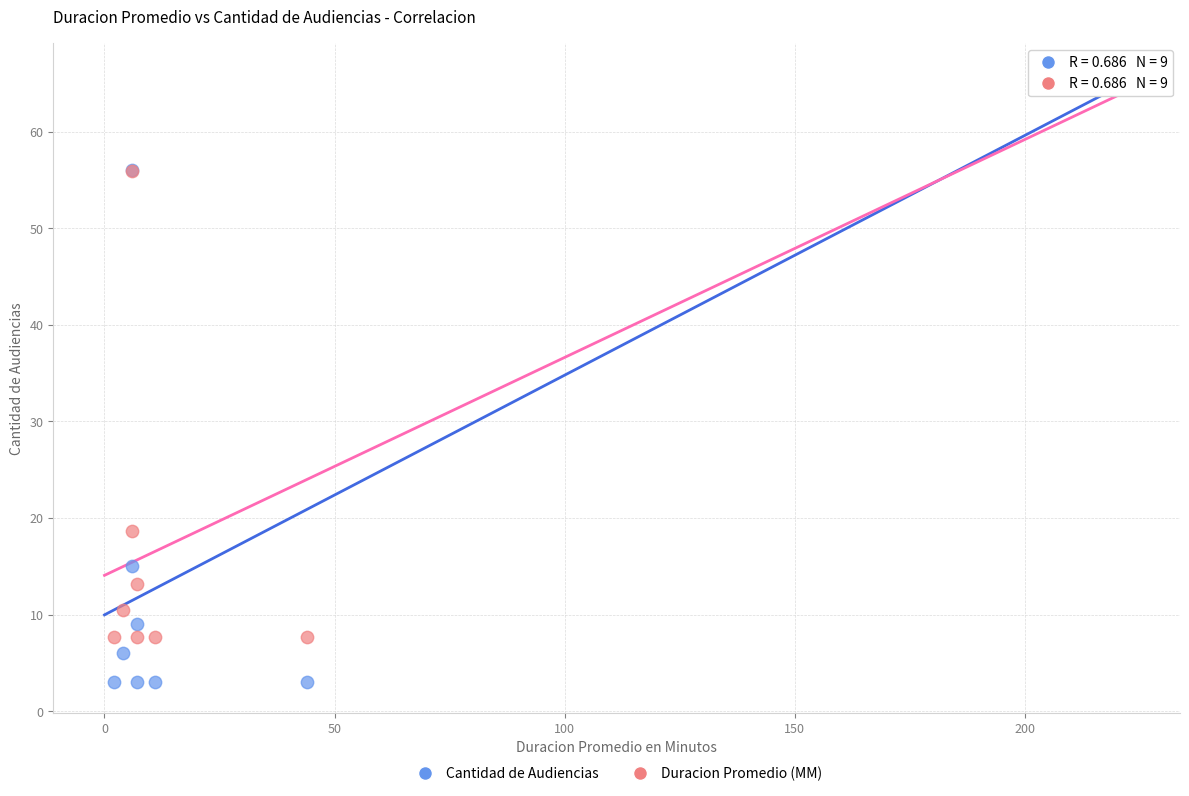

In the Cantidad de Audiencias series, what Y value is closest to 34?

15.0